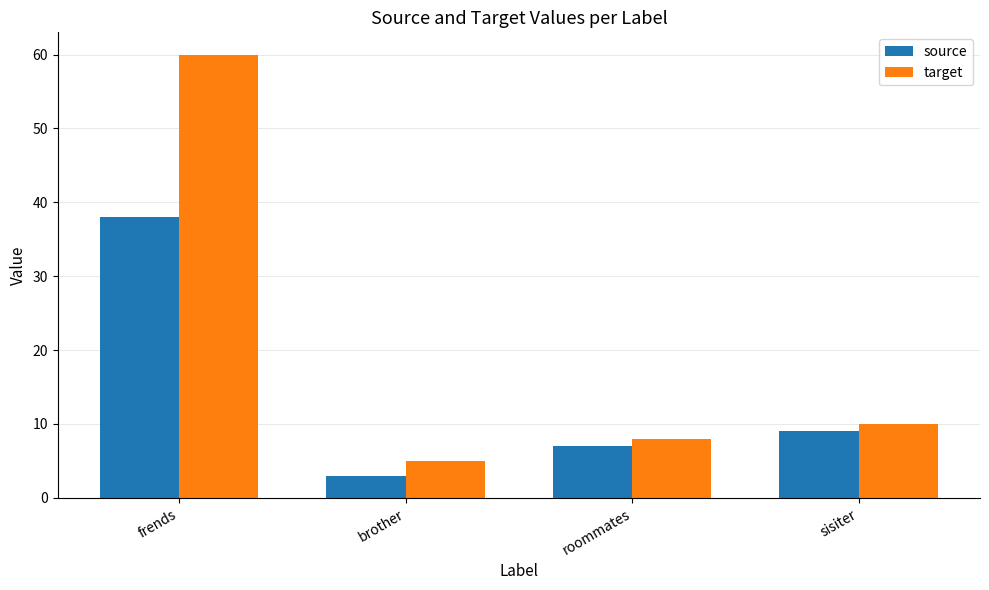

Between frends and sisiter, which series saw the biggest shift?

target